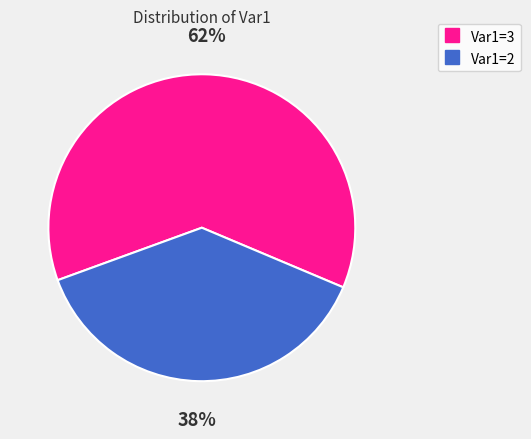

Is there a majority slice in this chart?

Yes